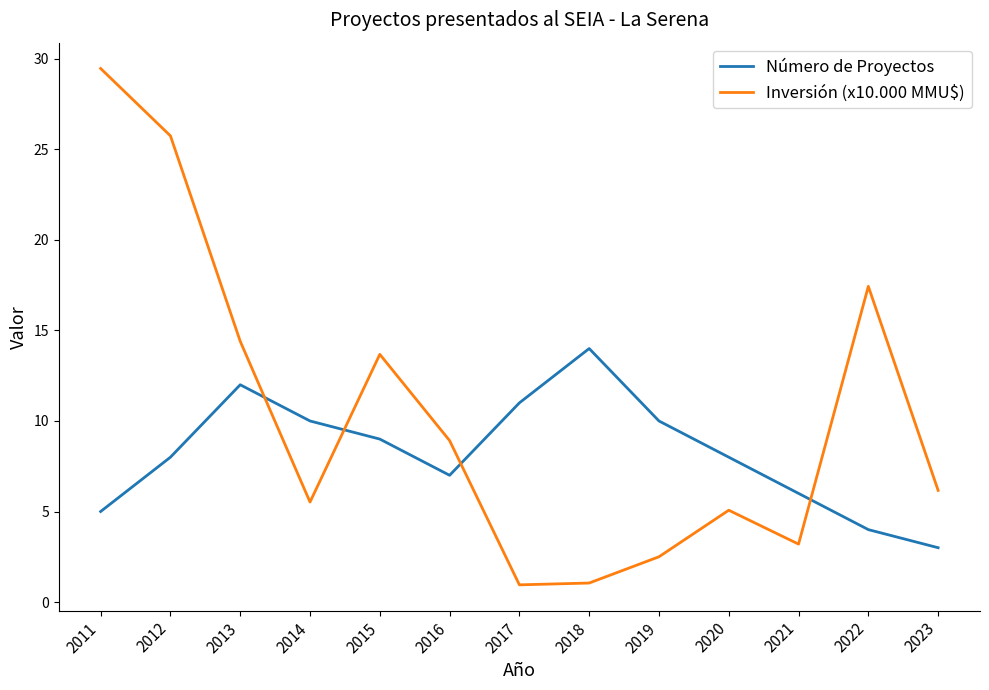

What is the difference between the Número de Proyectos values at 2012 and 2018?

6.0